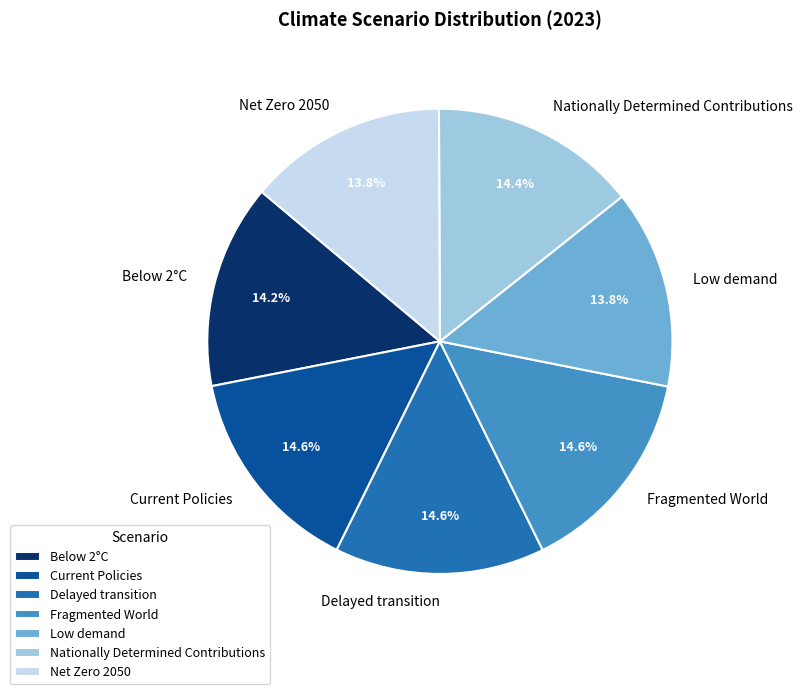

Does any single category account for the majority?

No